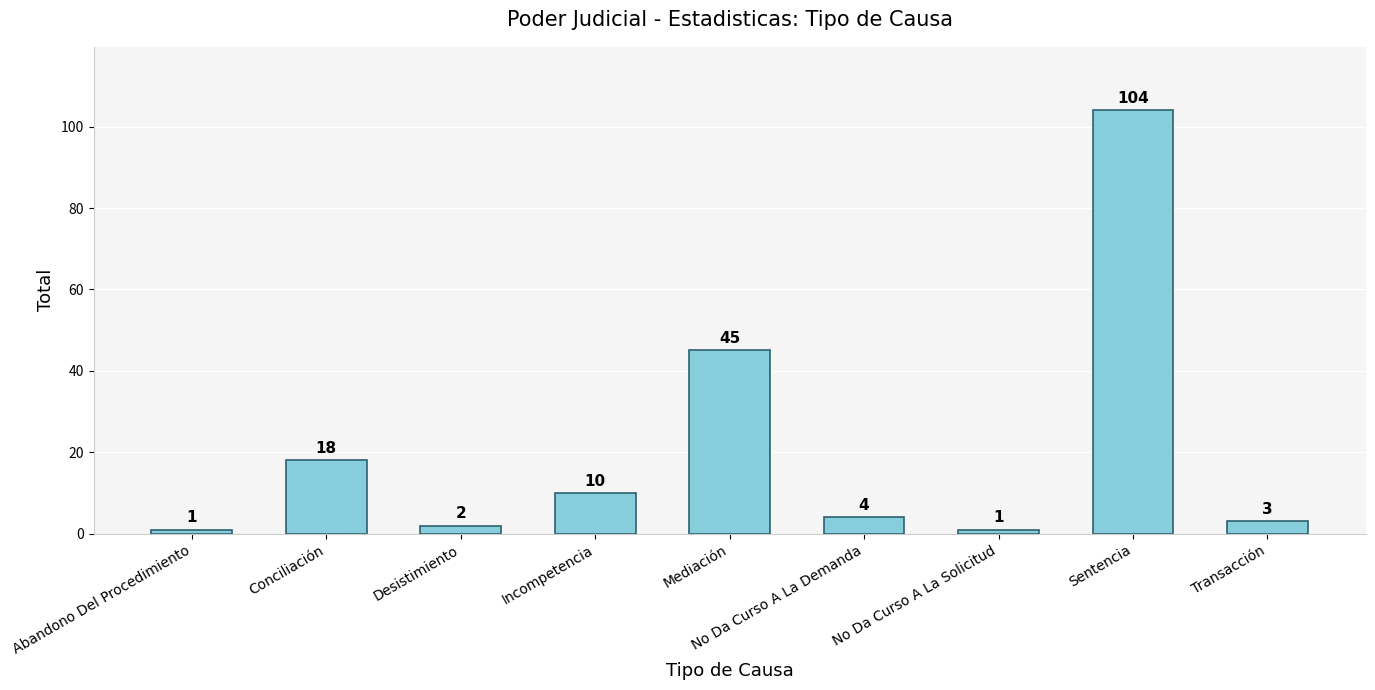

The value at Abandono Del Procedimiento is 1. True or false?

True